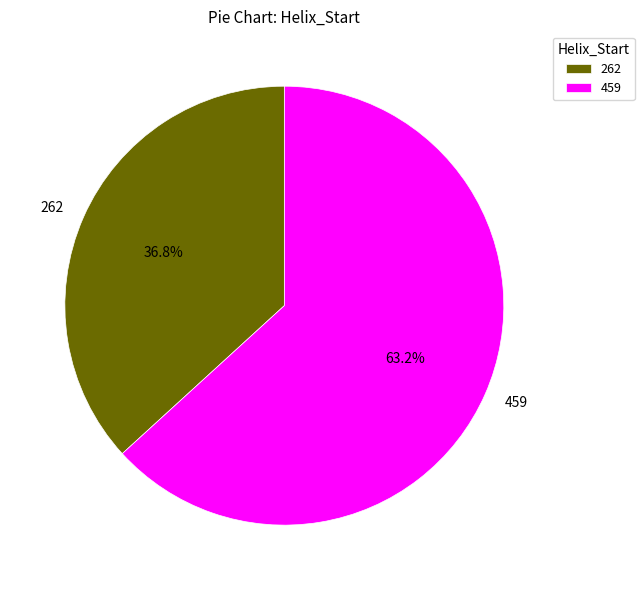

Approximately how many times larger is the value at 262 compared to 459?

0.6